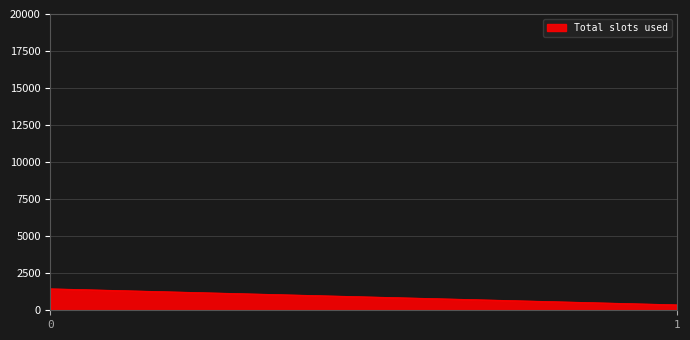

Is it true that the value at 1 is 111.6?

False